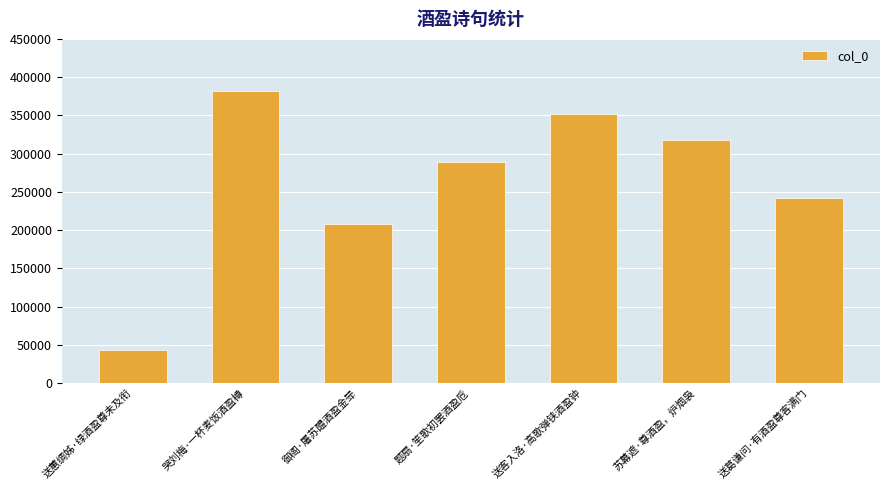

Which label corresponds to the smallest value in the chart?

送蕙绸姊·绿酒盈尊未及衔